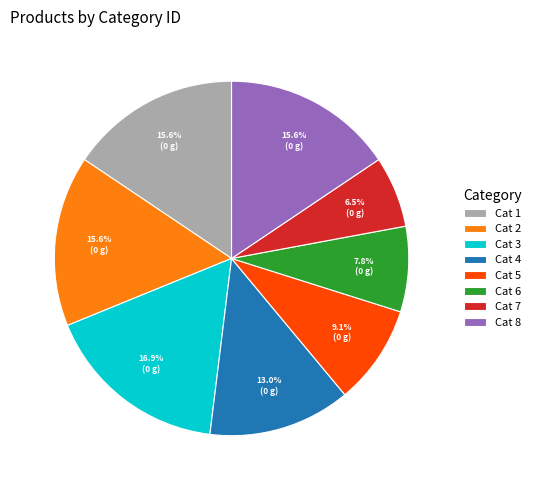

Which has a higher value, Cat 1 or Cat 5?

Cat 1